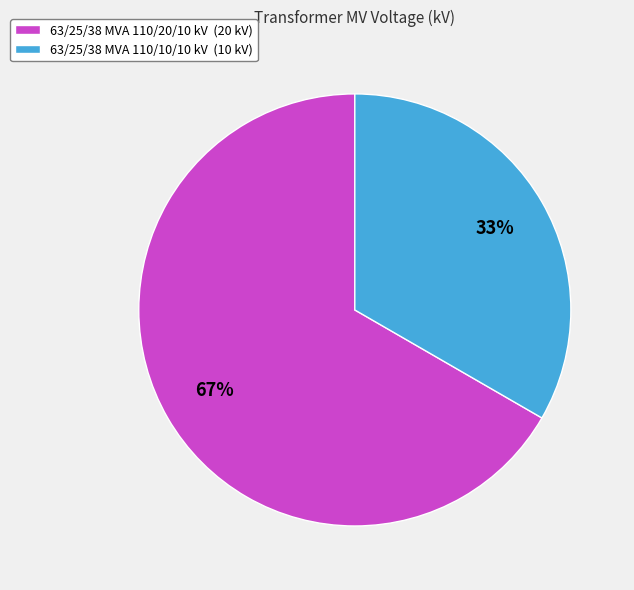

To the nearest percent, what percentage of the pie is 63/25/38 MVA 110/20/10 kV?

67%